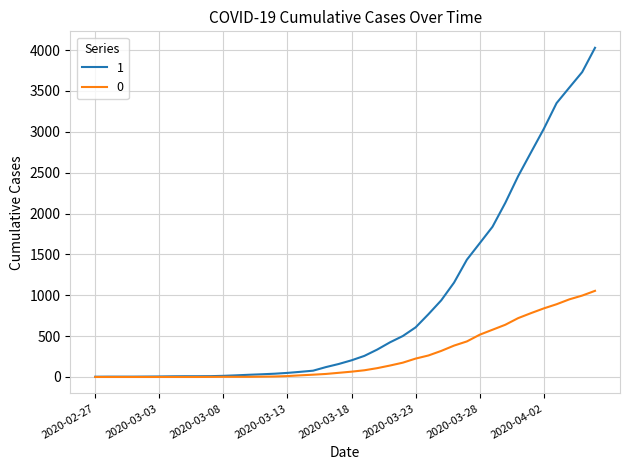

How many series are shown in this chart?

2